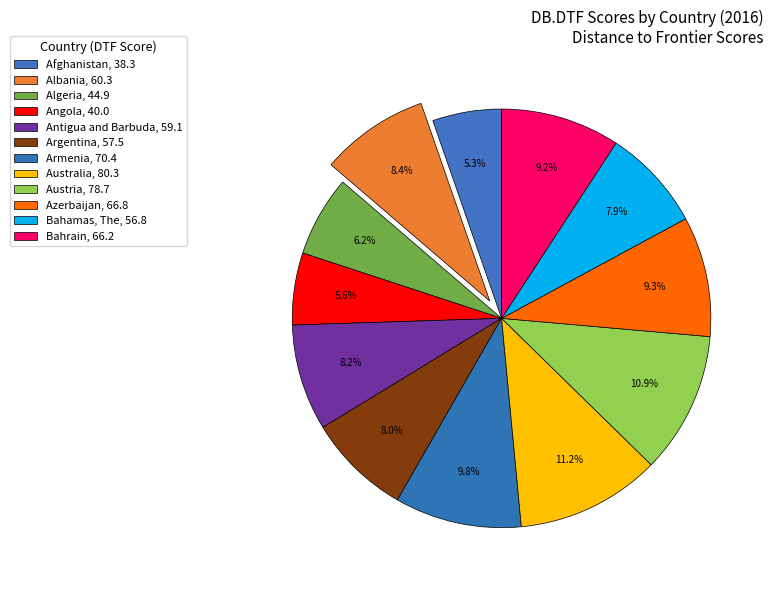

Count the number of slices in the pie.

12